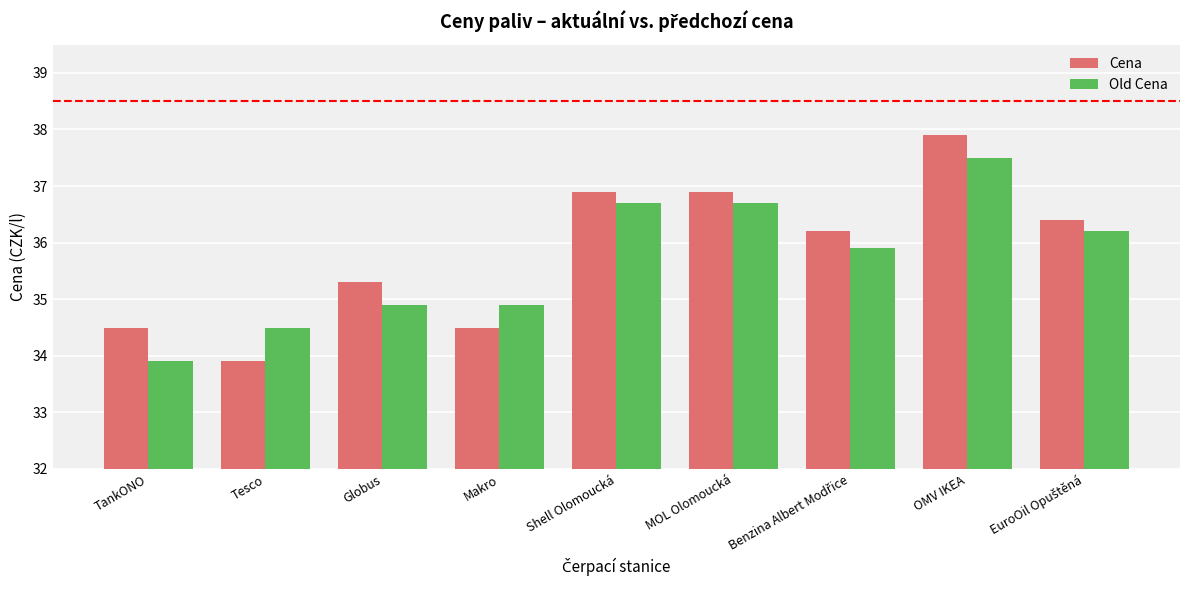

What is the label of the 6th bar from the right?

Makro